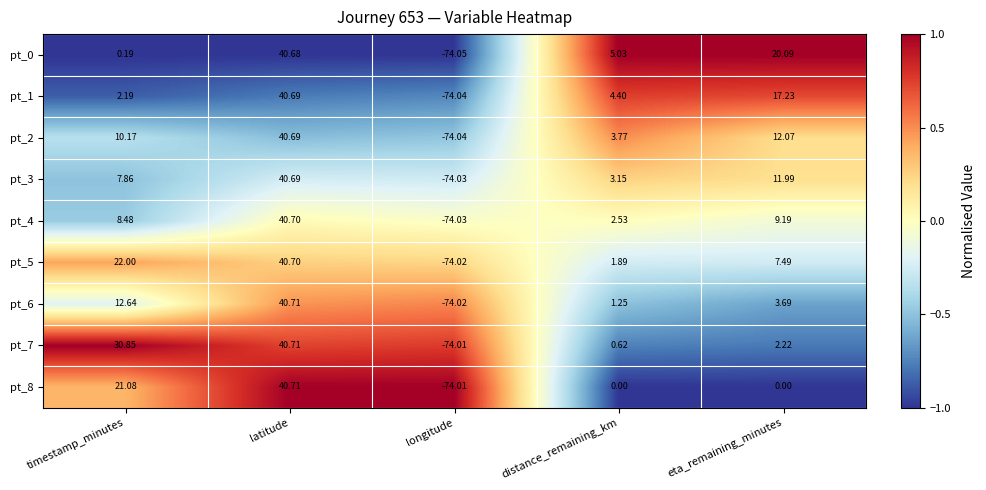

At which label is pt_5 closest to -16?

distance_remaining_km